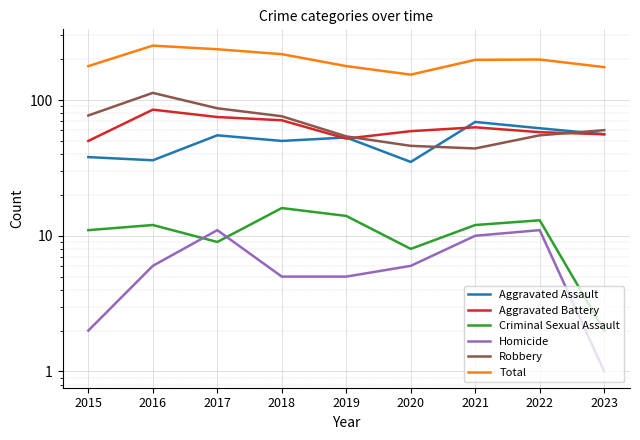

What is the value of the Aggravated Assault point at the 2nd from the left?

36